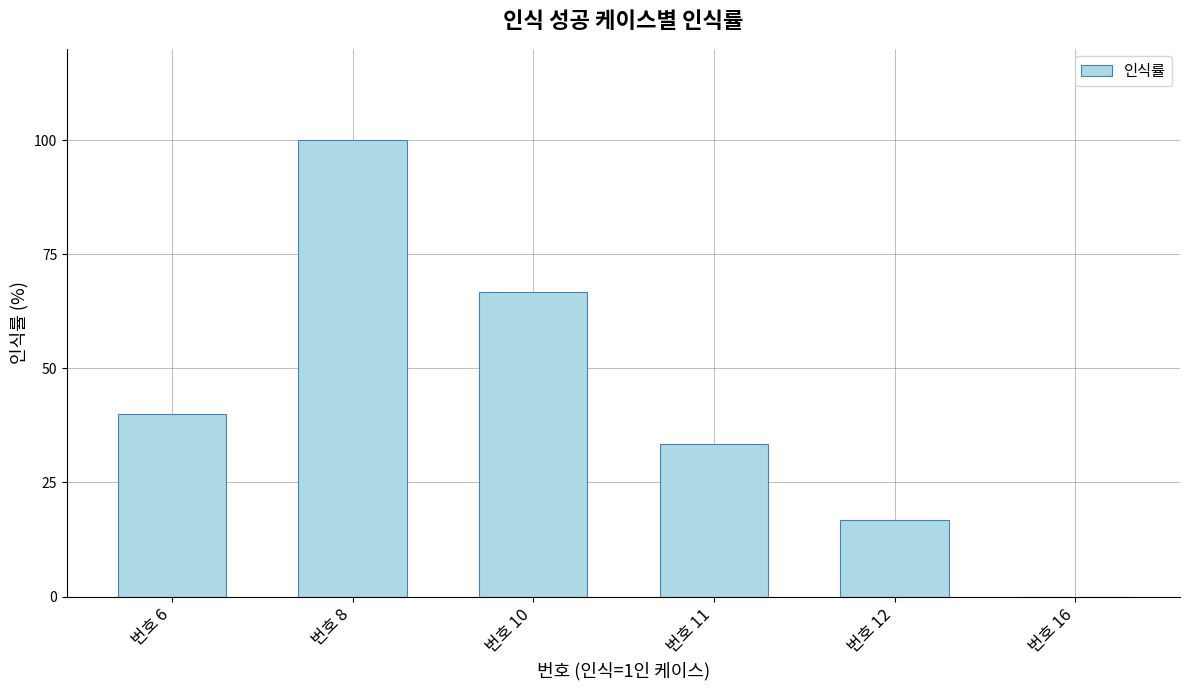

Is it true that the value at 번호 16 is 0.0?

True